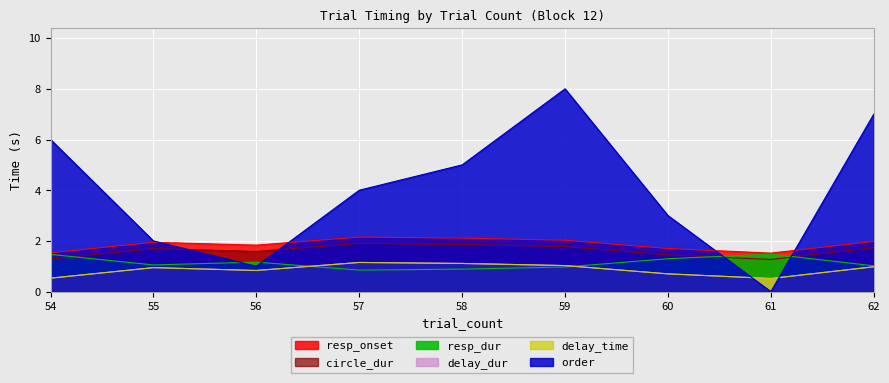

Rank the categories by order value from lowest to highest.

61, 56, 55, 60, 57, 58, 54, 62, 59